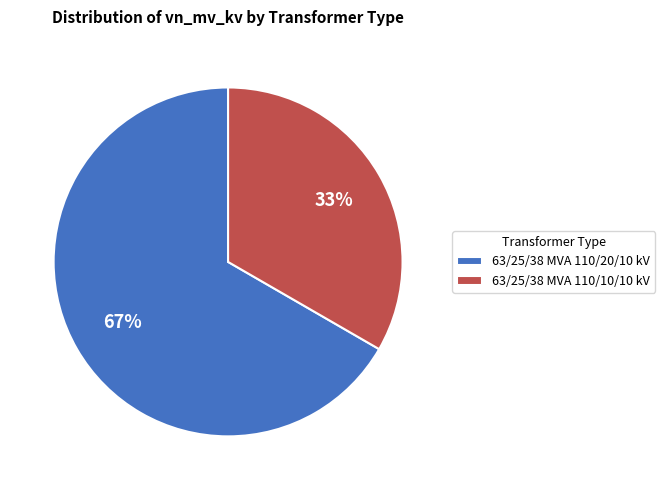

To the nearest percent, what is the average slice percentage?

50%